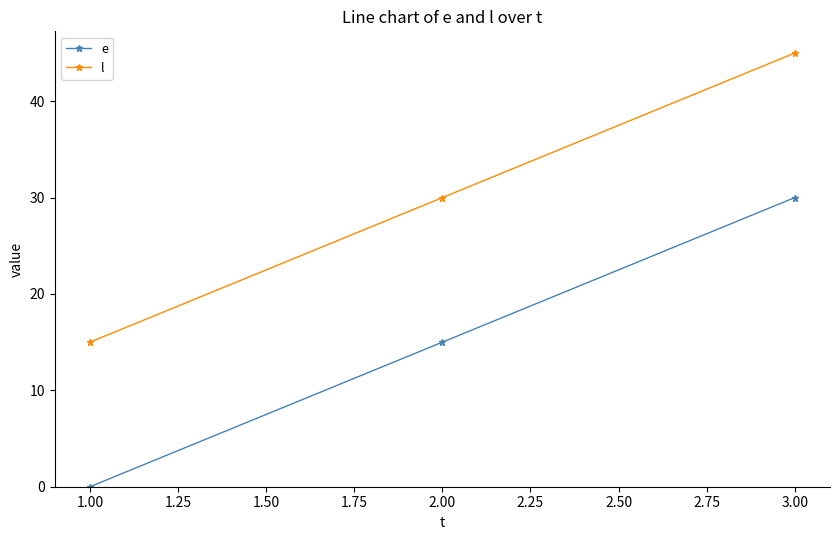

What is the sum of all e values?

45